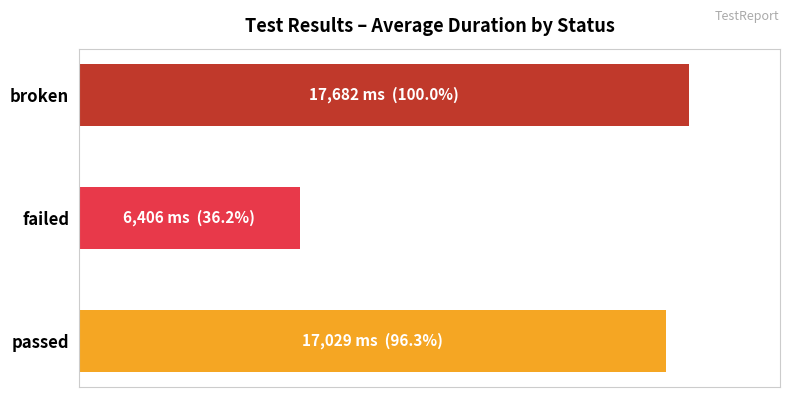

How many values are below 17029?

1